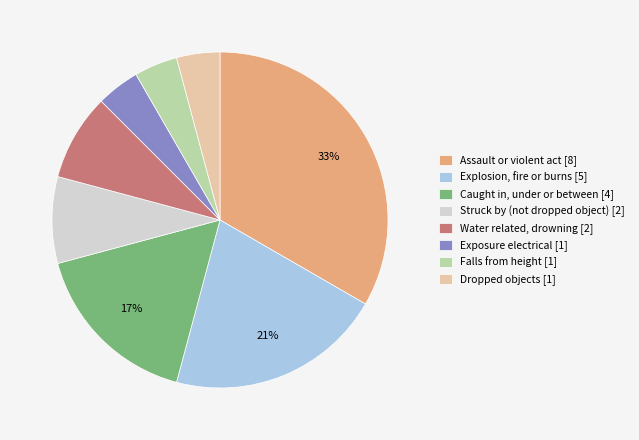

Count the number of slices in the pie.

8